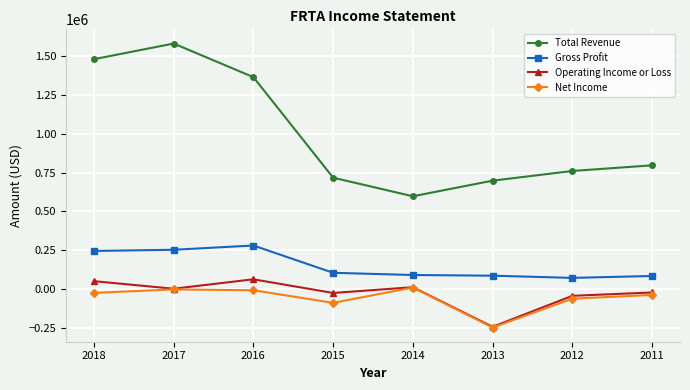

True or false: Total Revenue and Gross Profit intersect in this chart.

False